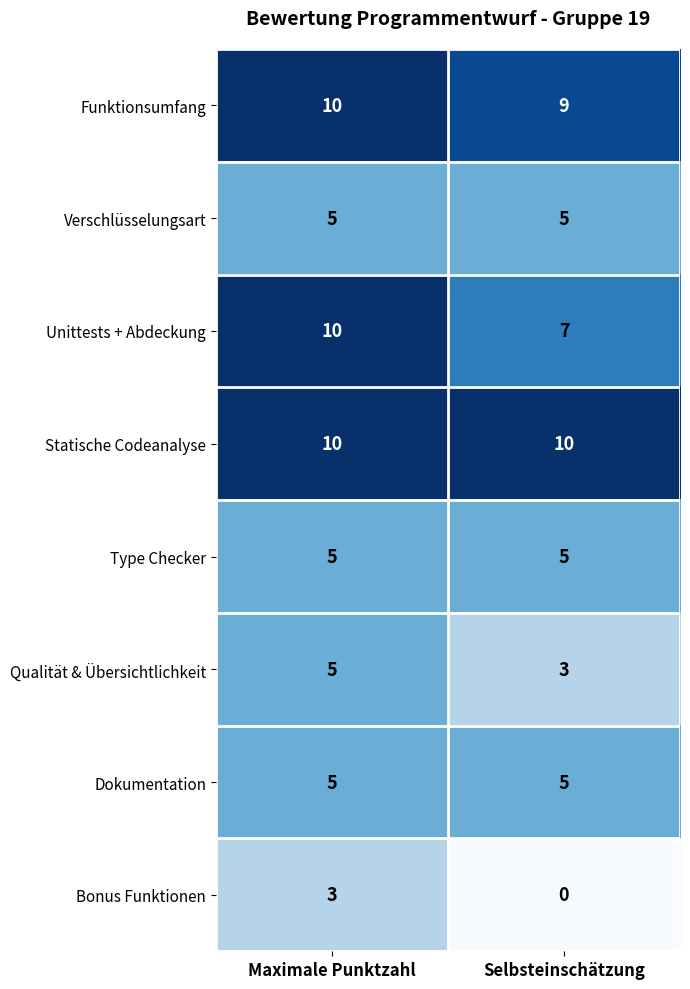

The Statische Codeanalyse series shows 17 at Maximale Punktzahl. True or false?

False